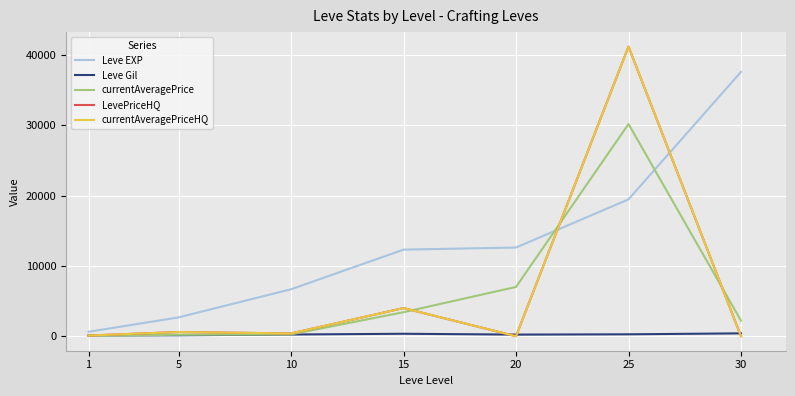

The value of LevePriceHQ at 1 is 62. True or false?

False